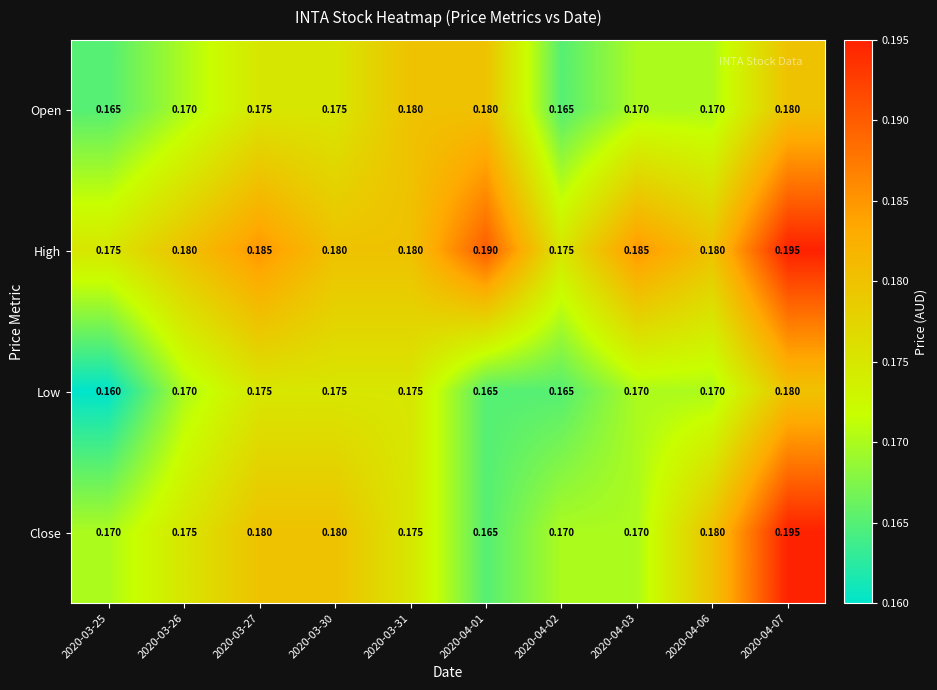

How many data points does each series have?

10